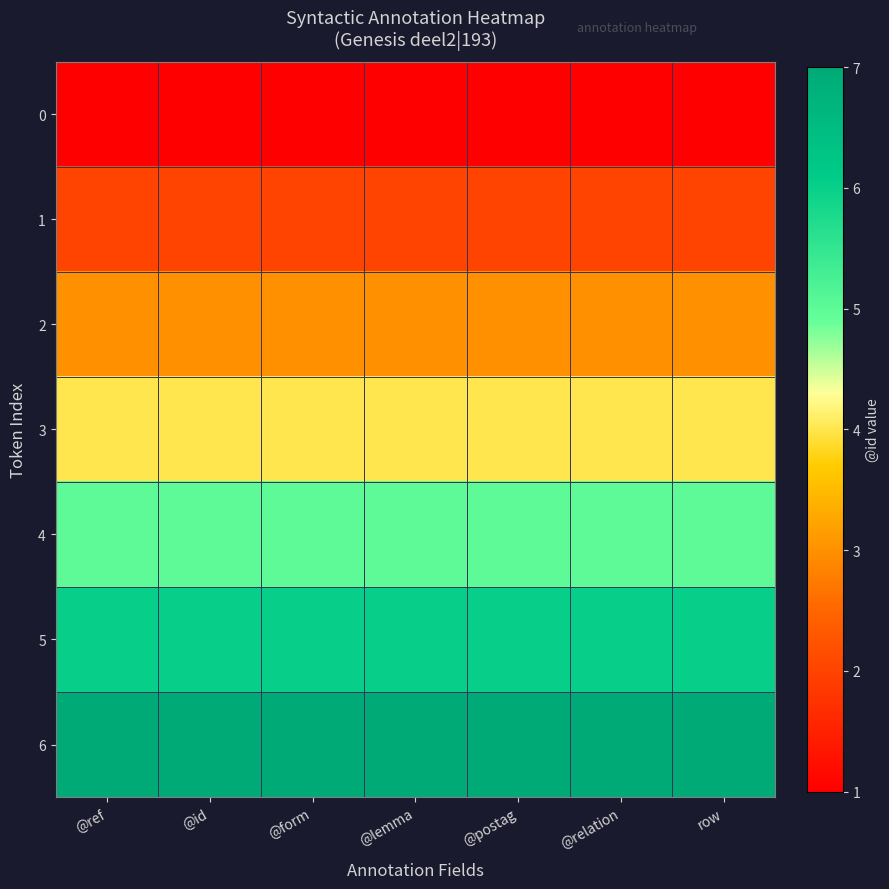

Which category has the highest value across all series?

@ref